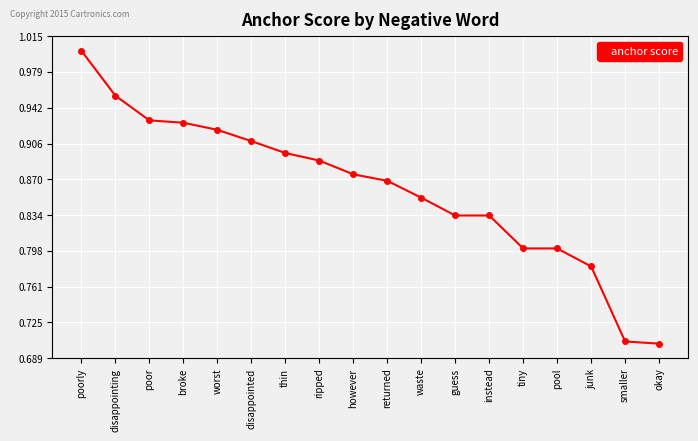

Between poorly and waste, which is larger?

poorly